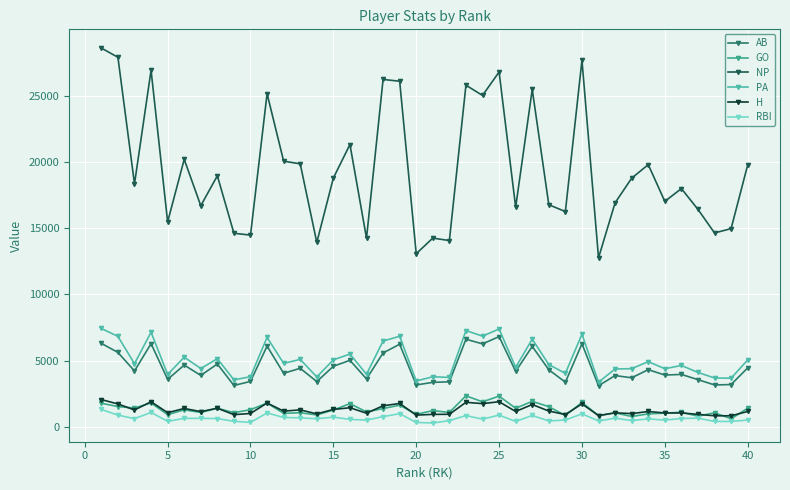

True or false: AB has more than 1 interior local peaks.

True